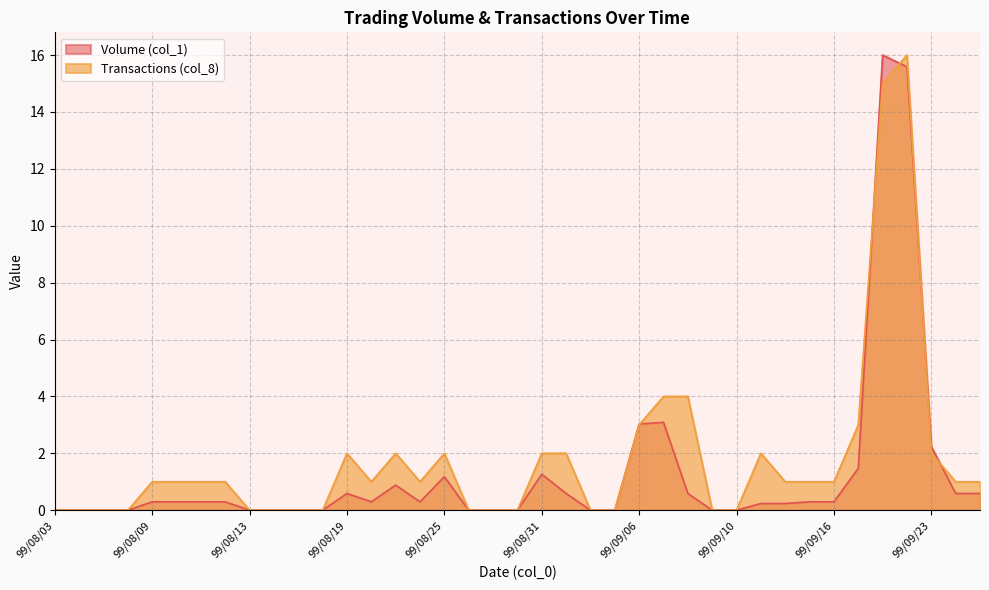

What is the sum of all Transactions (col_8) values?

70.0